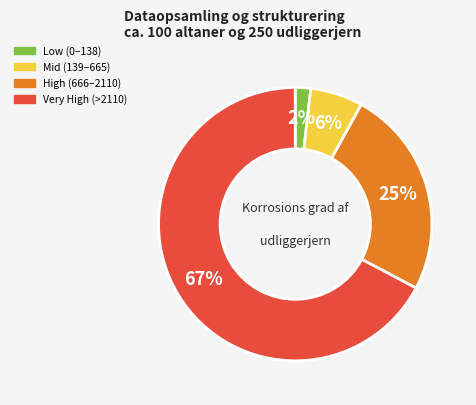

Is there any slice that represents more than half of the pie?

Yes